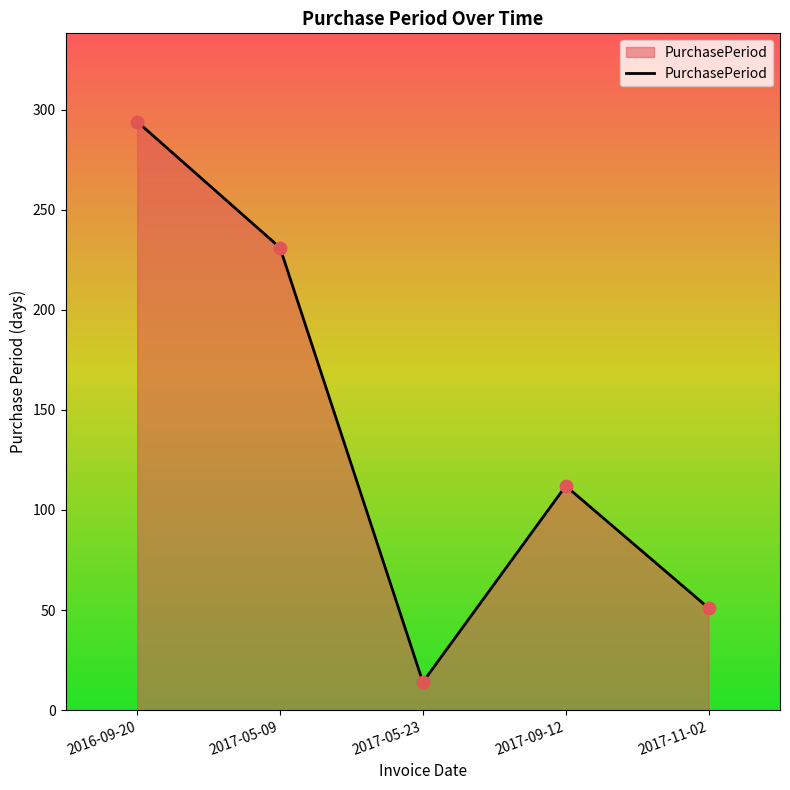

What is the ratio of the value at 2017-05-23 to the value at 2017-09-12?

0.1